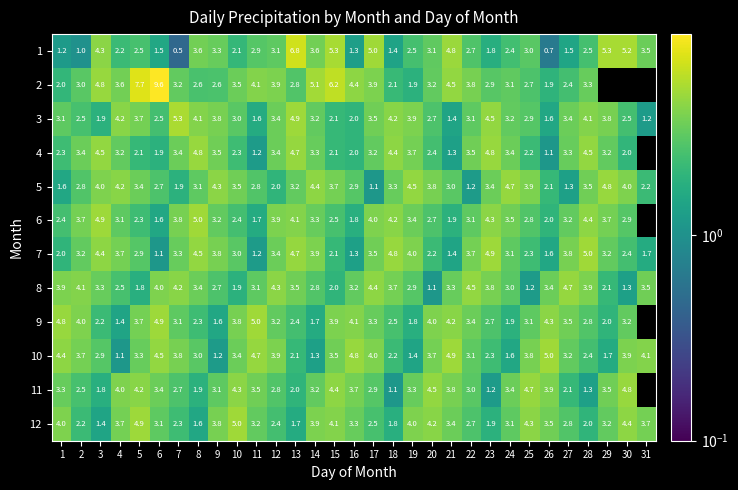

Where does the 12 series first go above 3?

1